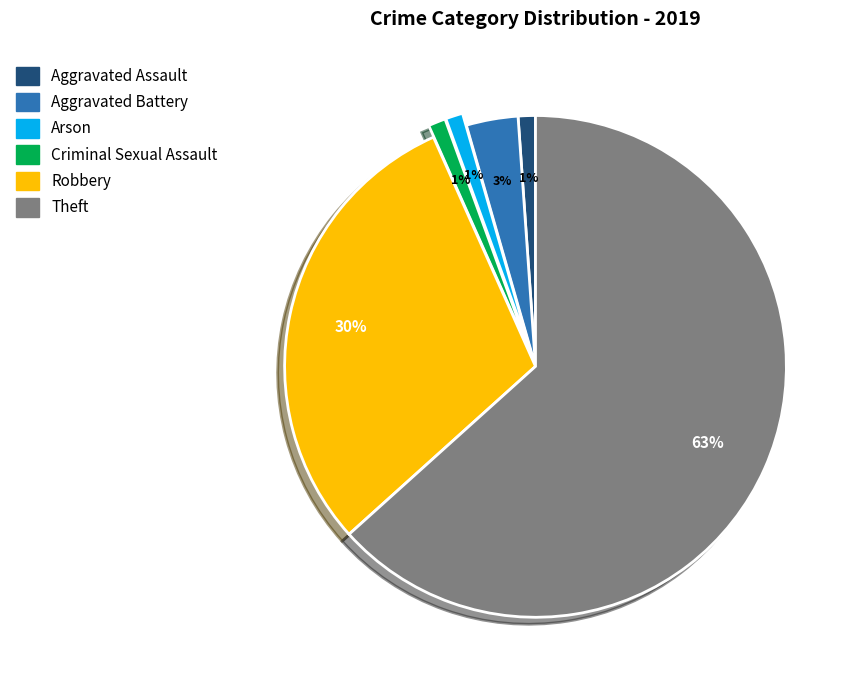

To the nearest percent, what is the average slice percentage?

17%